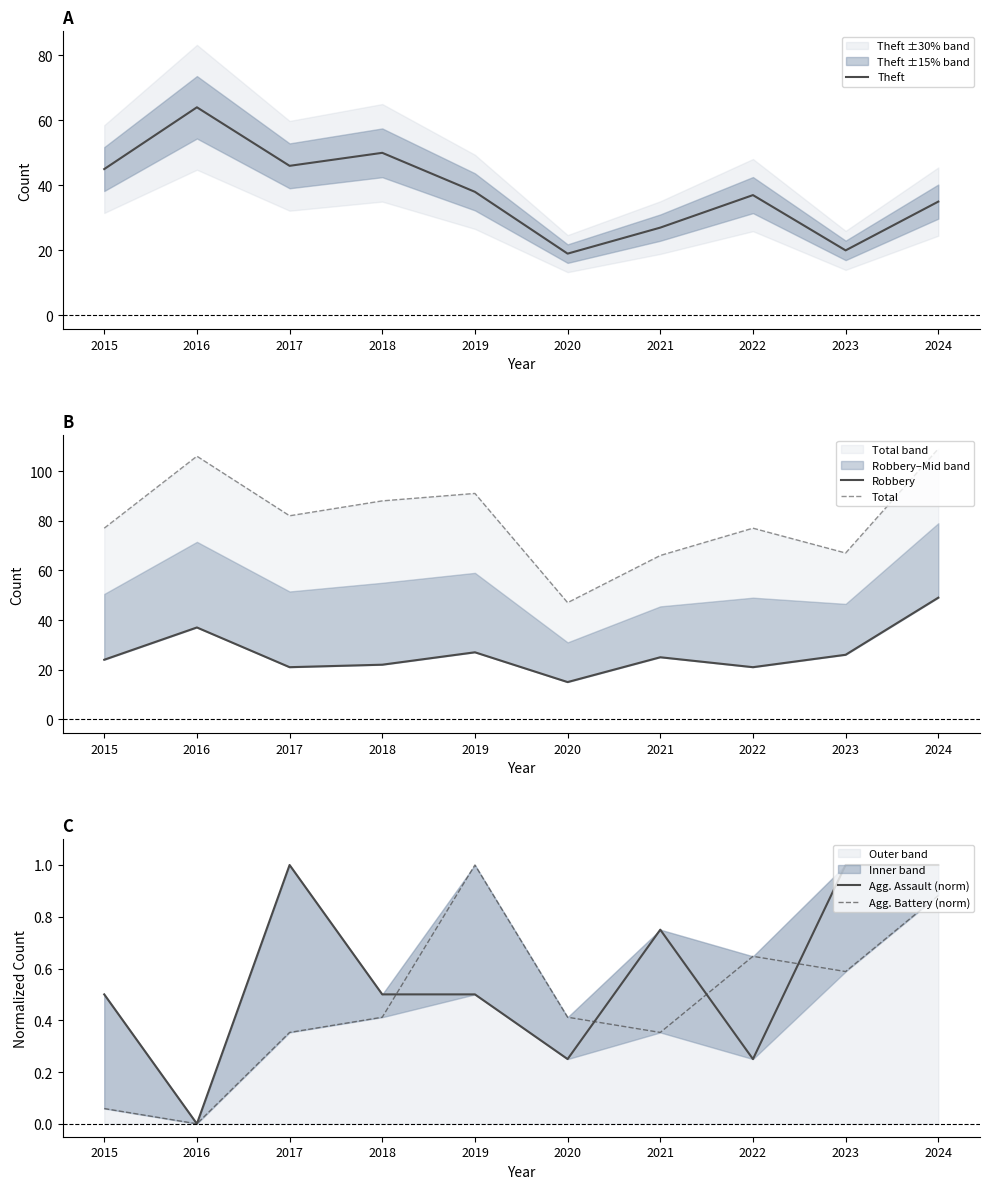

Is it true that Agg. Assault (norm) equals 1.8 at 2023?

False